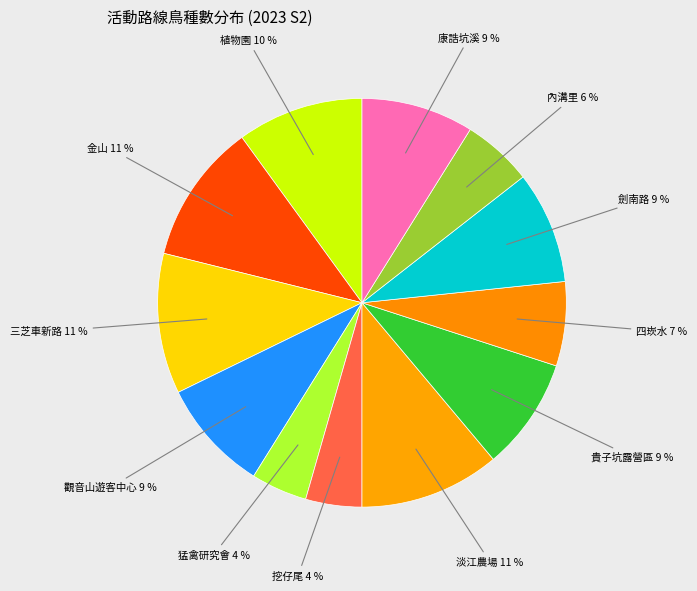

What is the smallest slice in the pie chart?

猛禽研究會